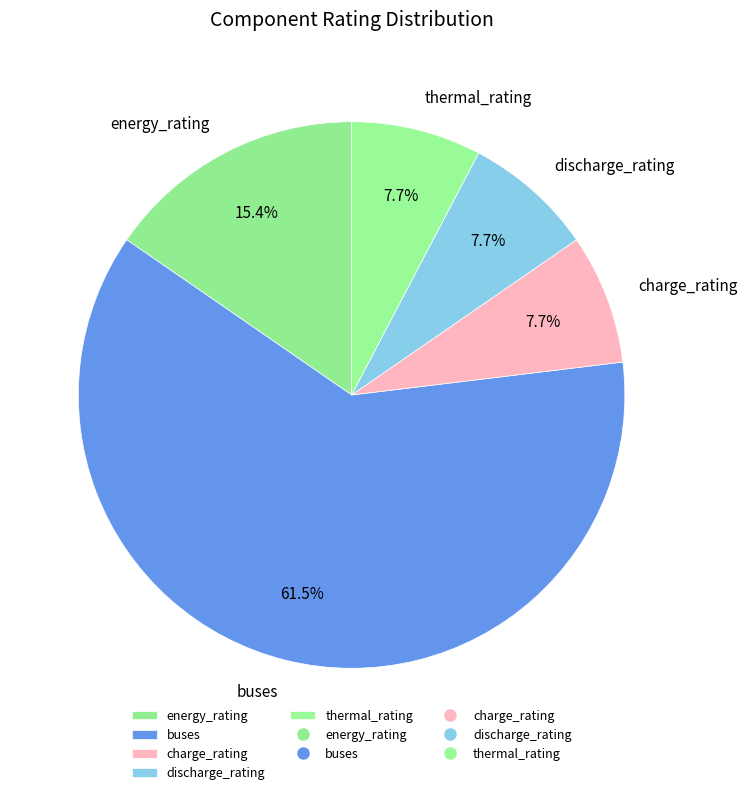

What is the largest slice in the pie chart?

buses